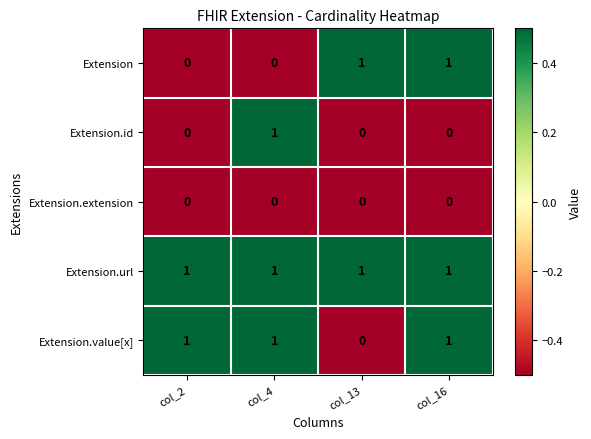

True or false: Extension.extension has a value of 0 at col_16.

True